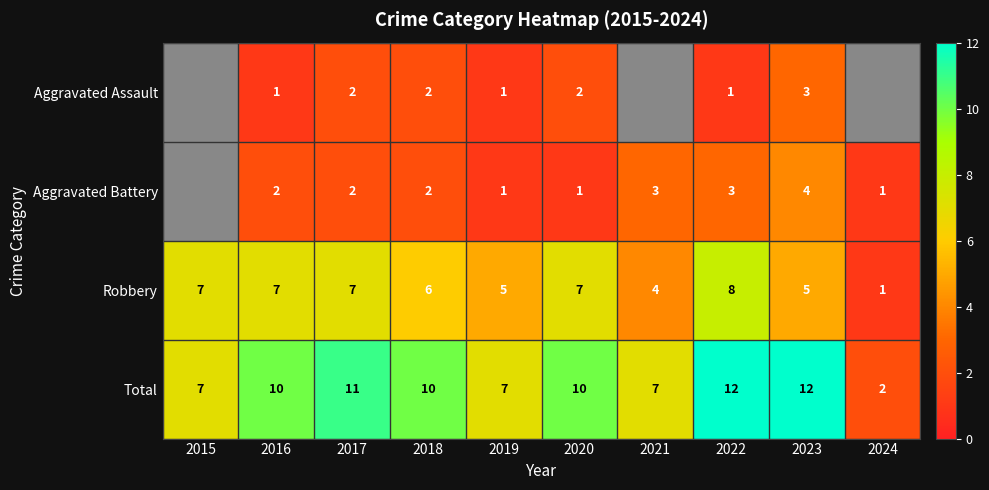

What is the total value across all series at 2017?

22.0